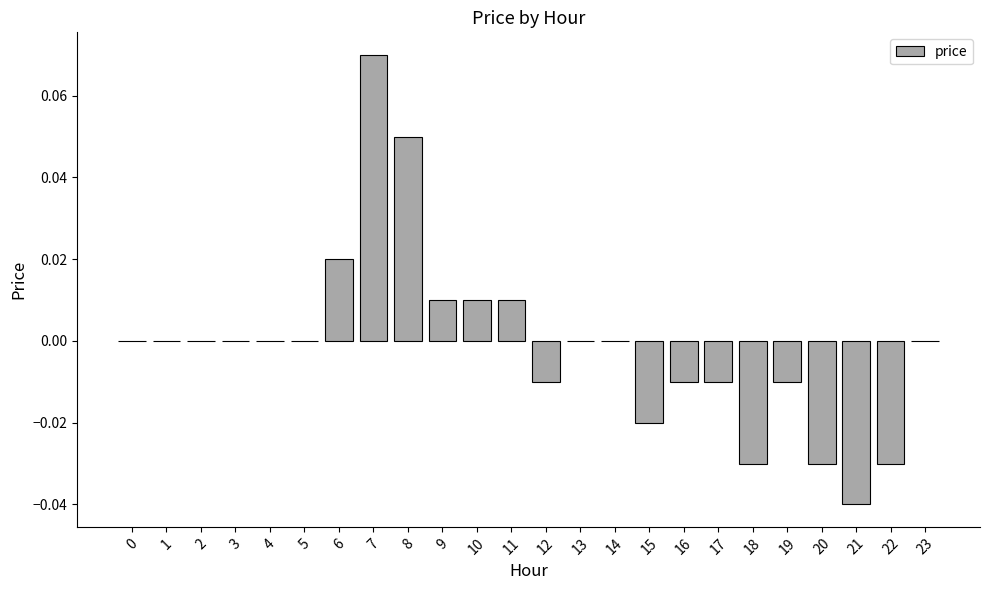

Is it true that the value at 22 is -0.0?

True